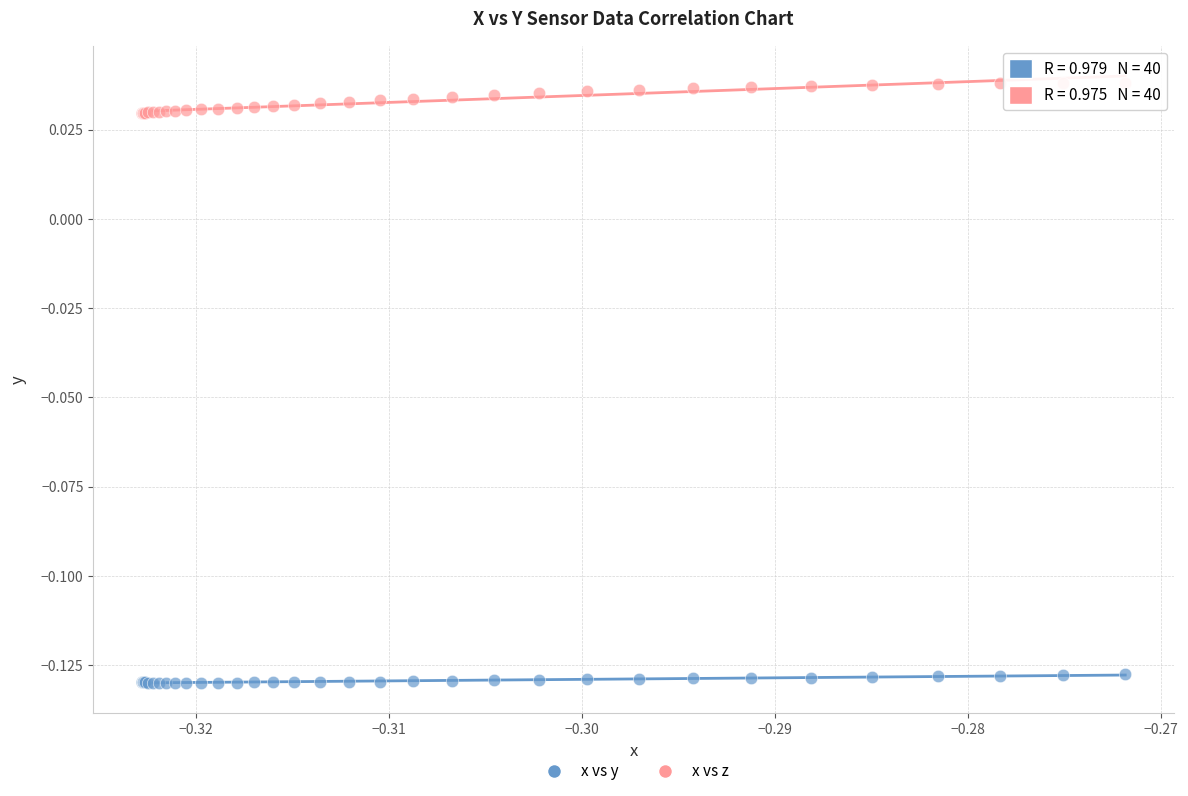

Which series reaches the maximum Y coordinate?

x vs z